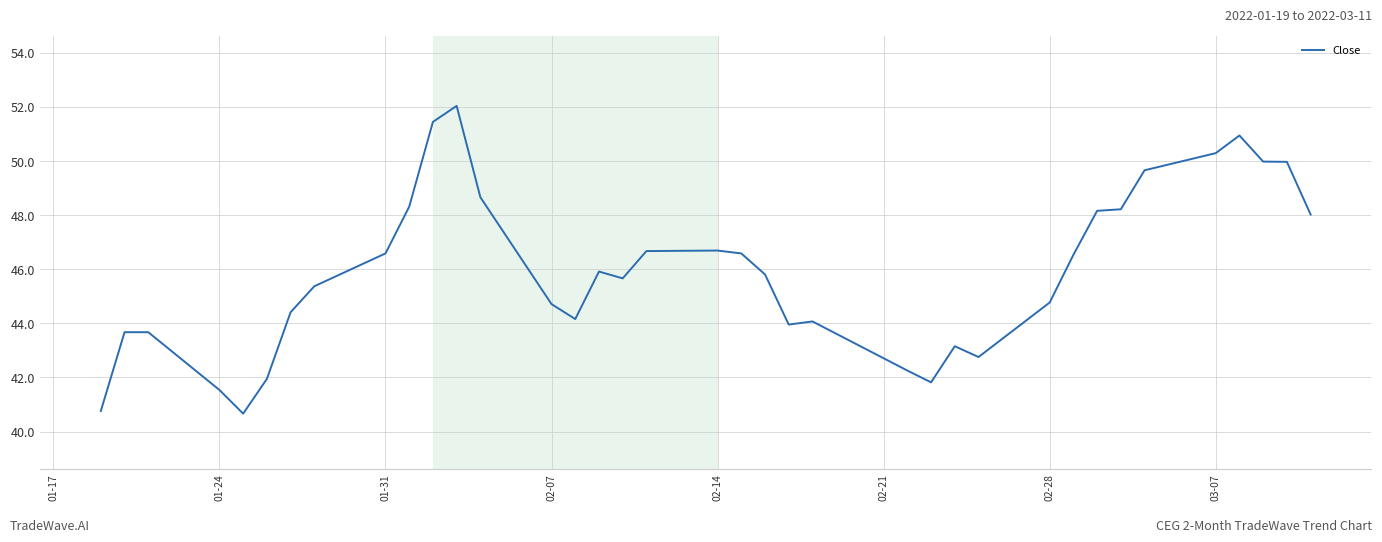

What is the average value?

45.9